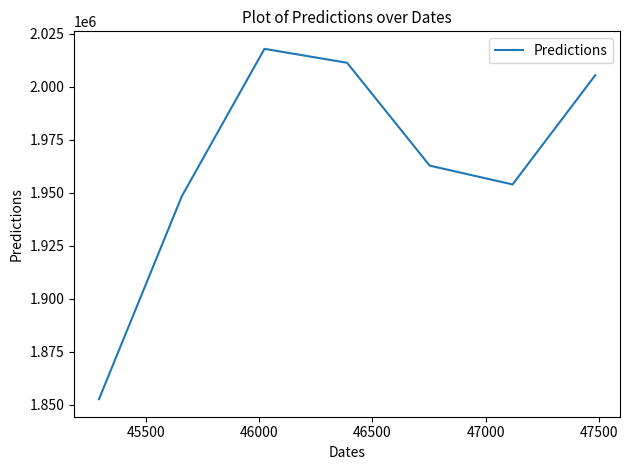

How many interior local peaks (higher than both neighbors) does the data have?

1